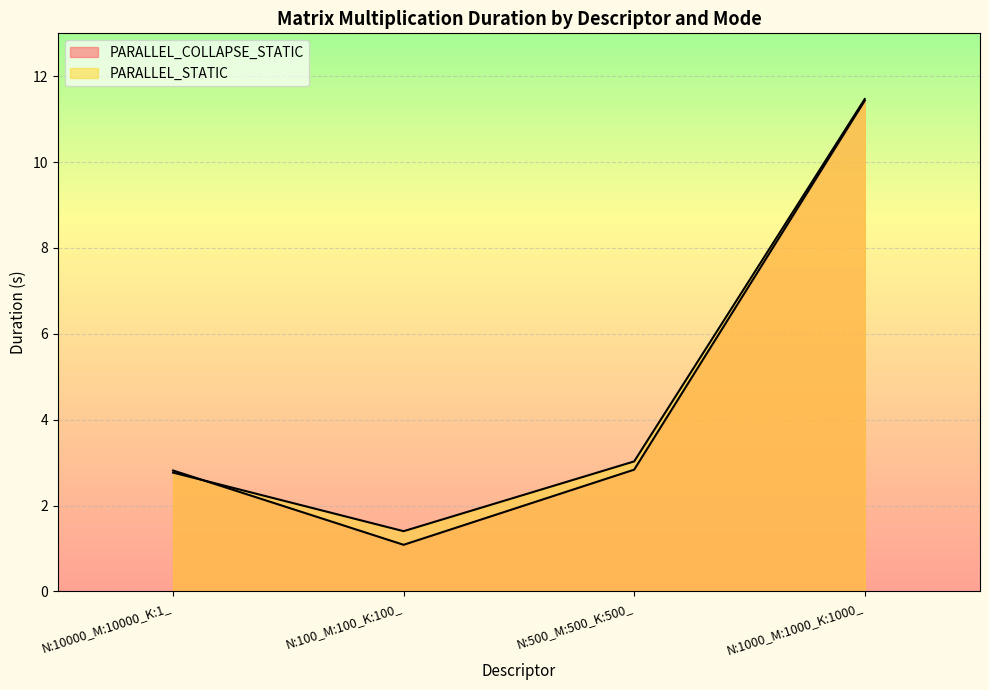

Where does the PARALLEL_COLLAPSE_STATIC series first go above 2?

N:10000_M:10000_K:1_